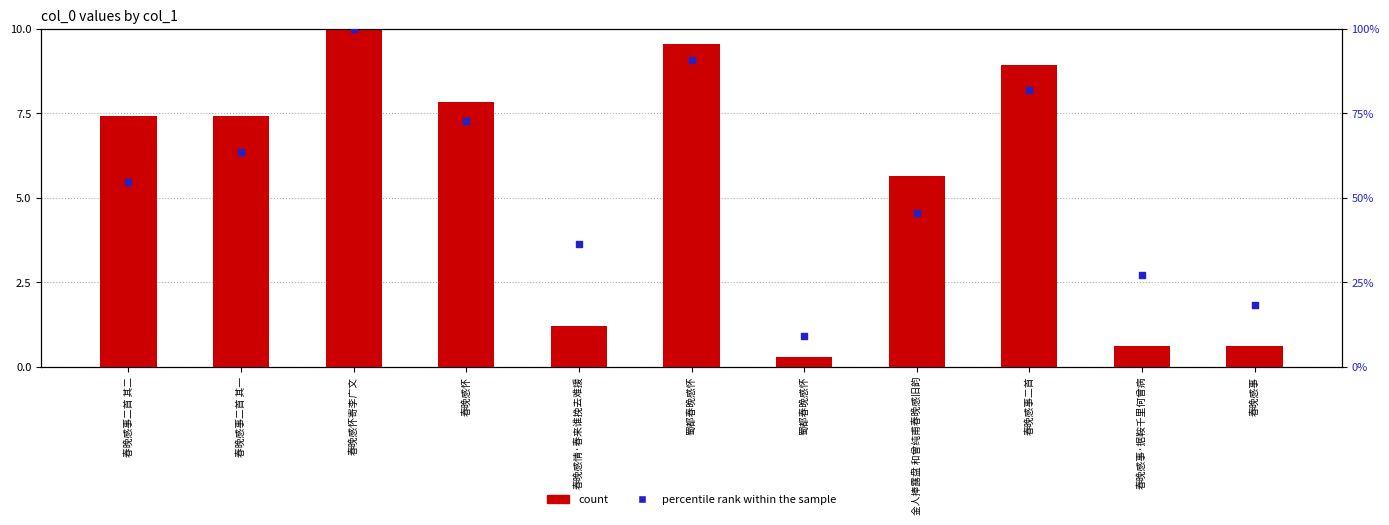

Which series contains the highest Y value?

percentile rank within the sample